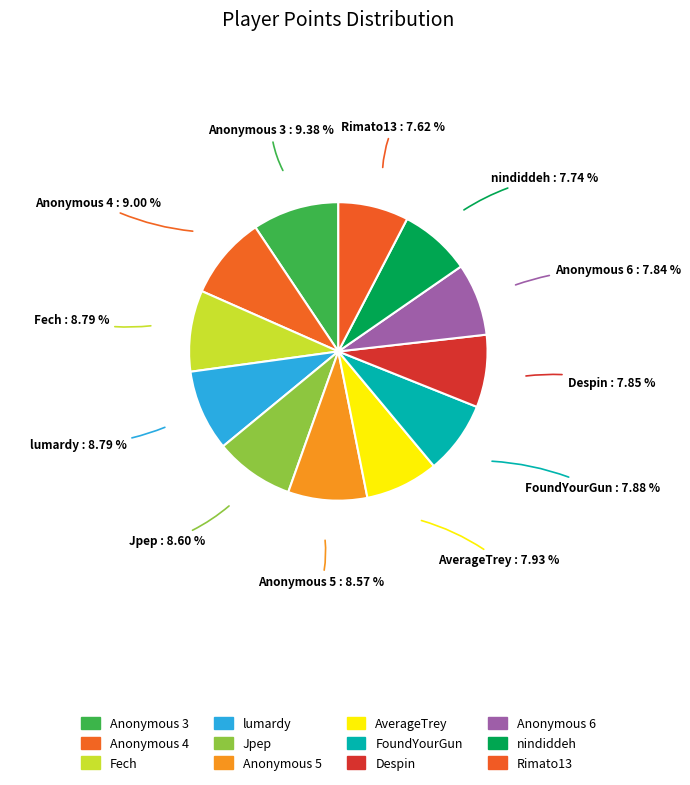

To the nearest percent, what percentage of the pie is AverageTrey?

8%